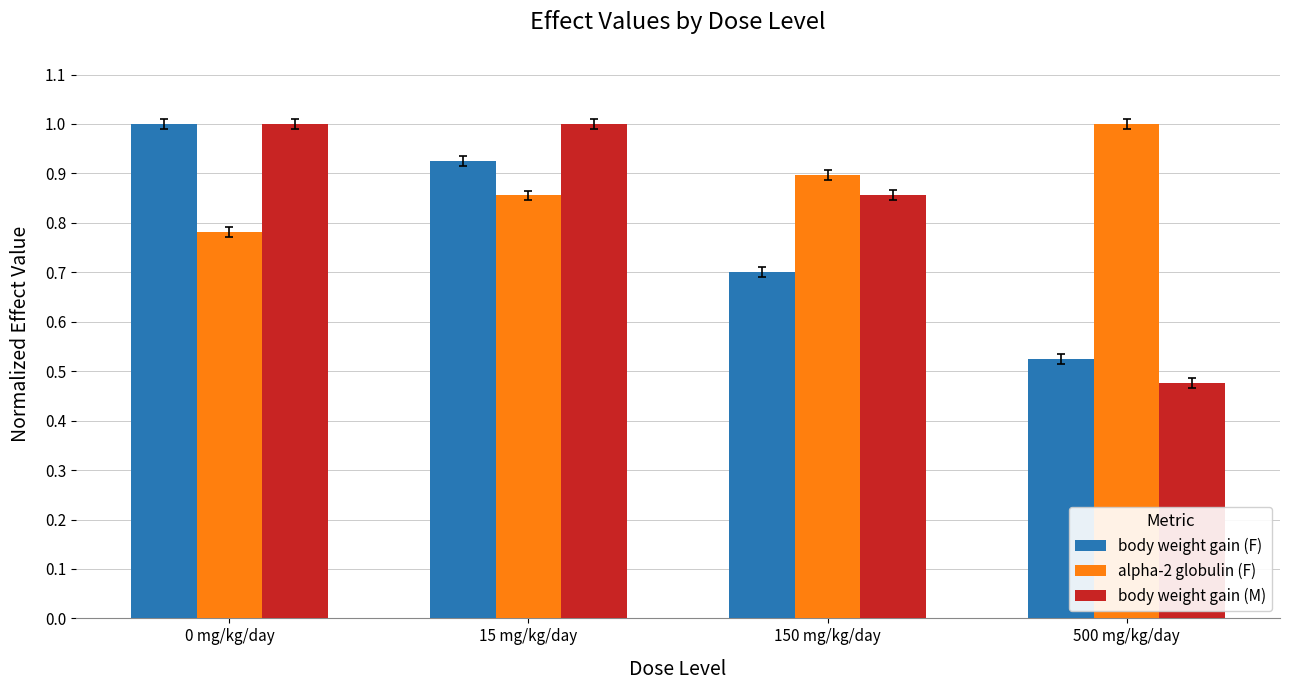

What is the value of the body weight gain (M) bar at the 2nd from the left?

1.0